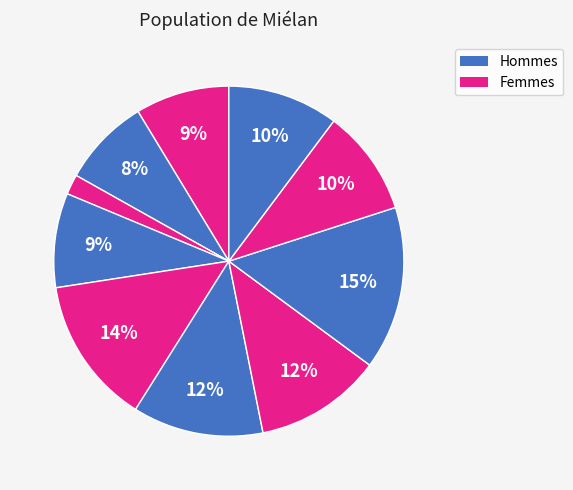

How many segments does this pie chart have?

10